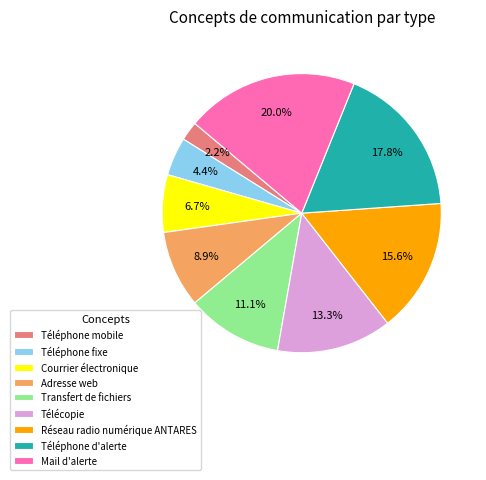

To the nearest percent, what is the average slice percentage?

11%